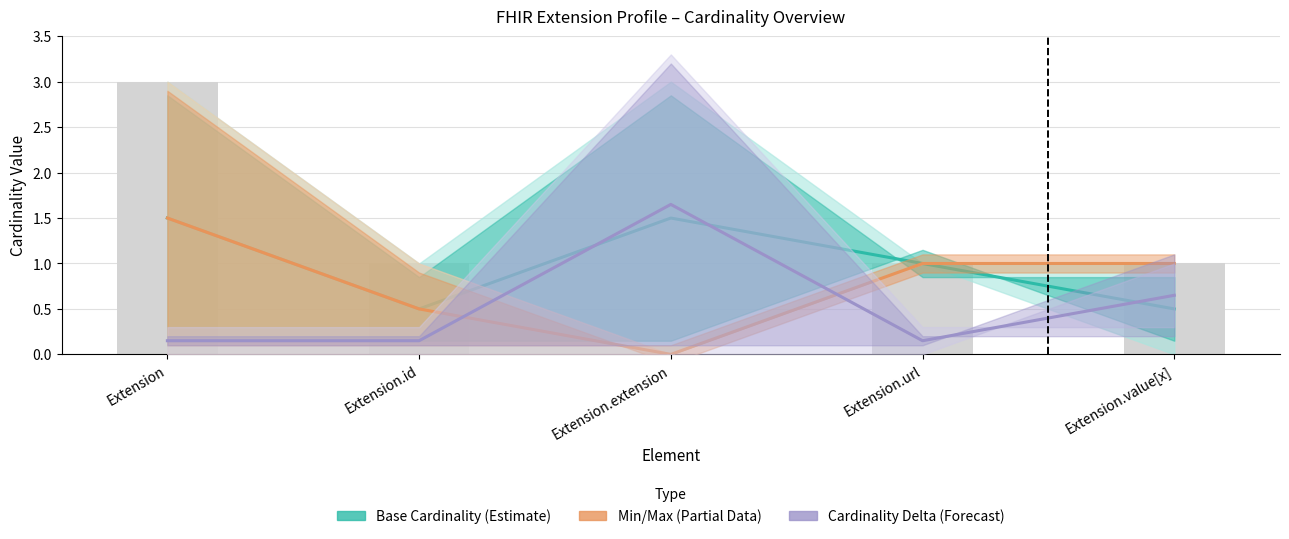

How many series are shown in this chart?

3